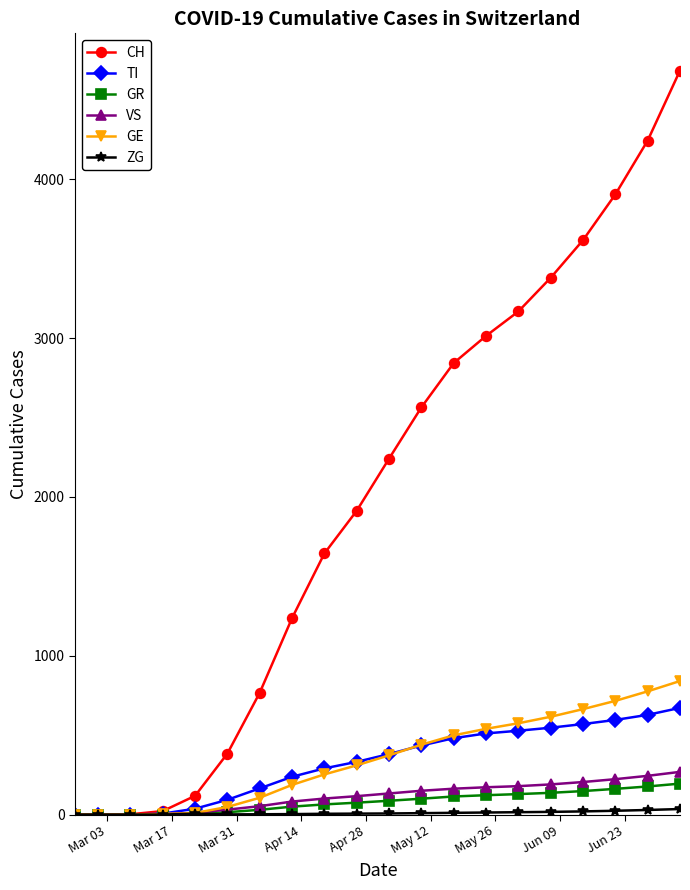

At how many categories does at least one series exceed 1824?

11